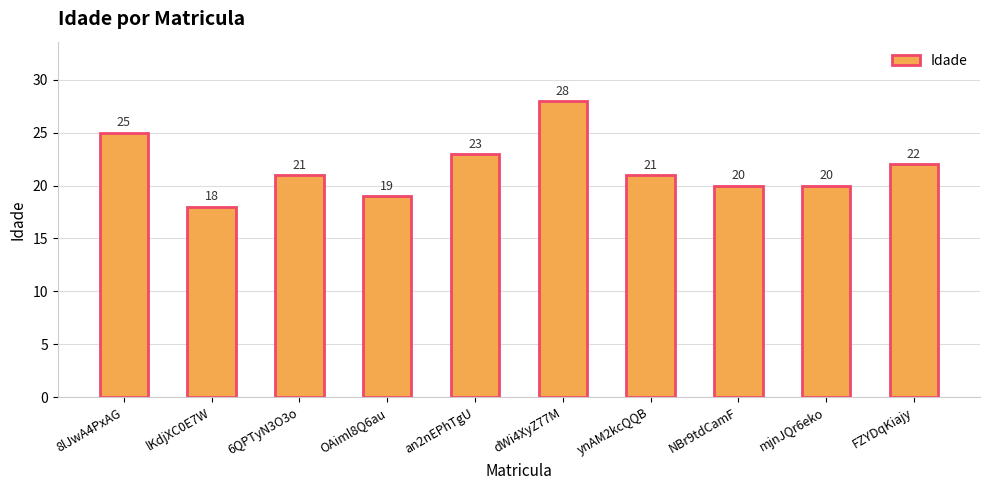

The chart shows a value of 20 at NBr9tdCamF. True or false?

True